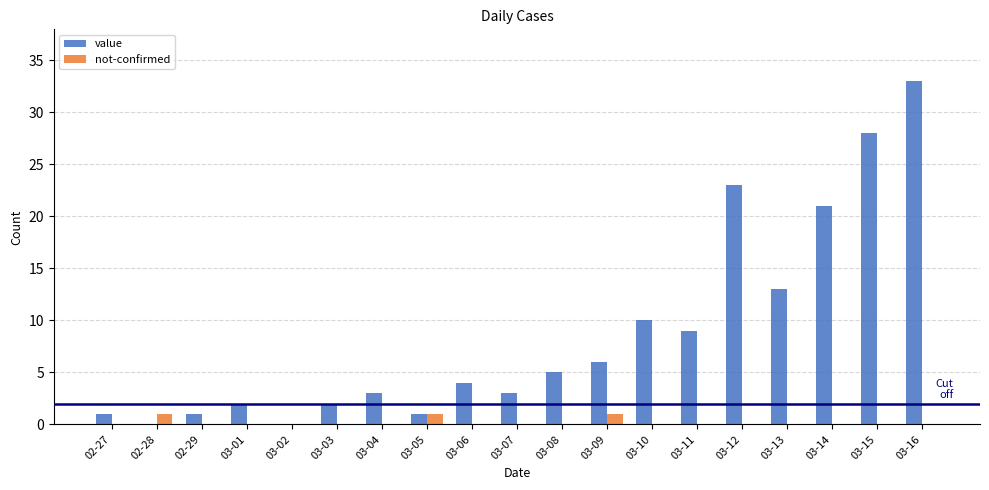

Which series changed the most between 03-04 and 03-10?

value